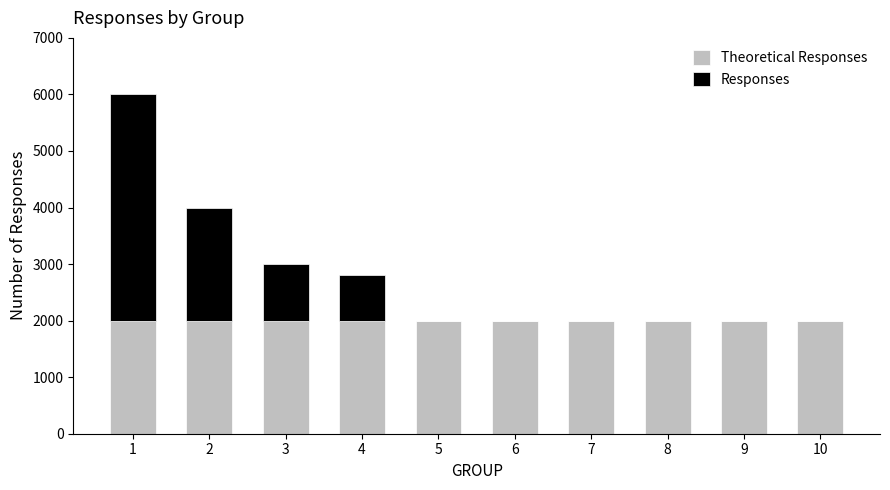

At how many categories does at least one series exceed 3694?

1